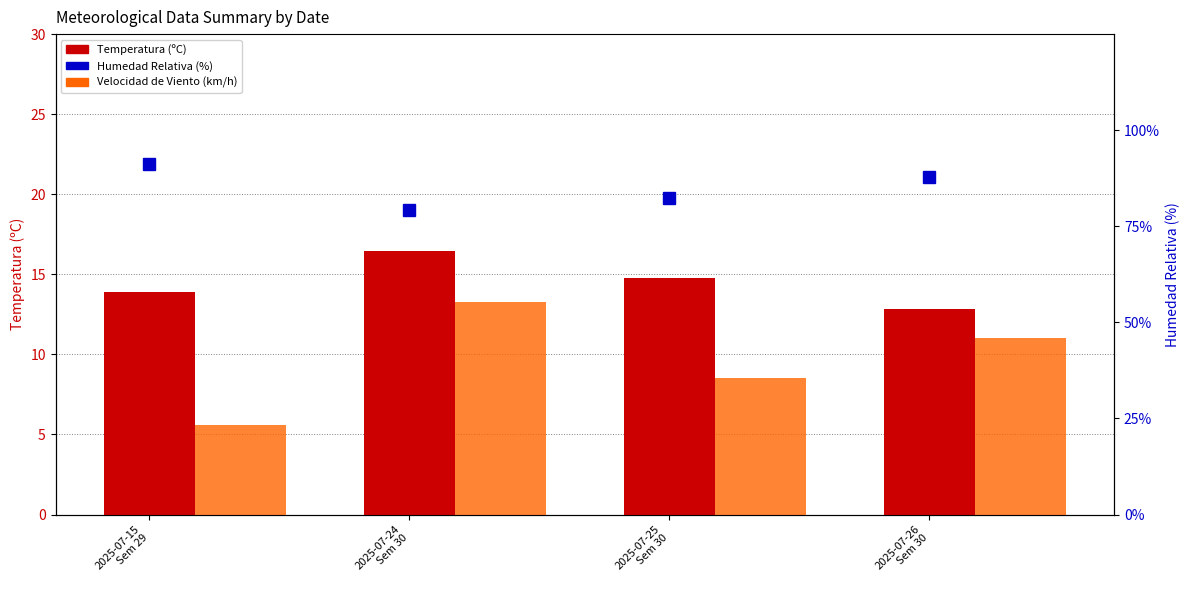

What are all the series names shown in the legend?

Temperatura (ºC), Velocidad de Viento (km/h), Humedad Relativa (%)